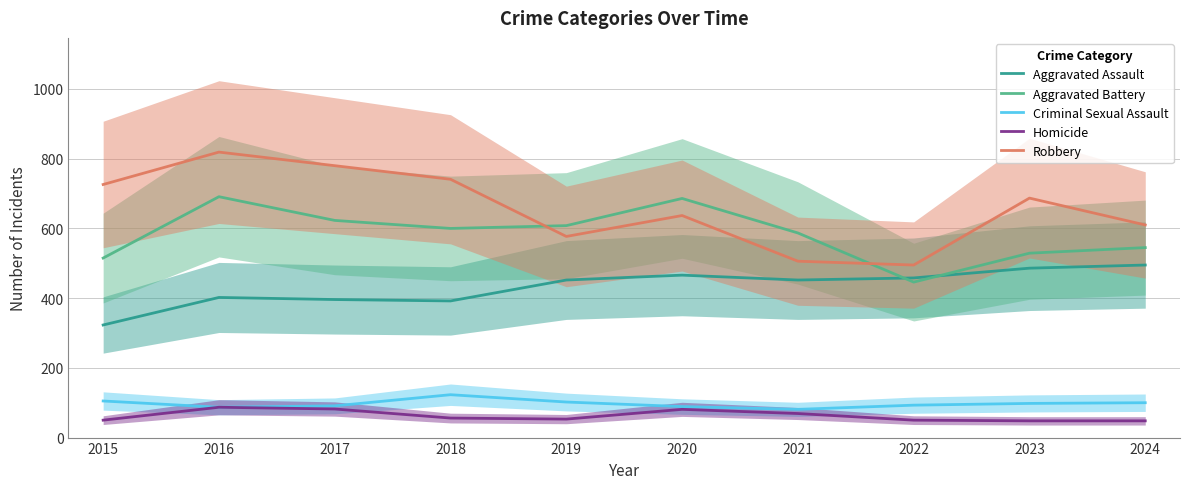

Is it true that Robbery equals 610 at 2024?

True